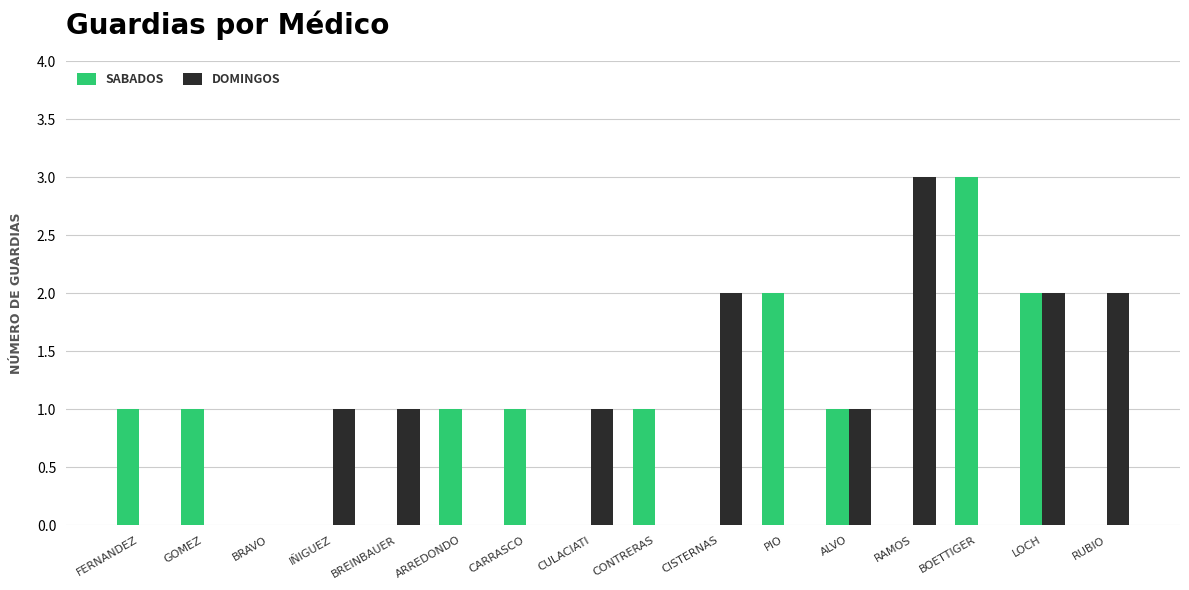

What is the difference between the DOMINGOS values at PIO and LOCH?

2